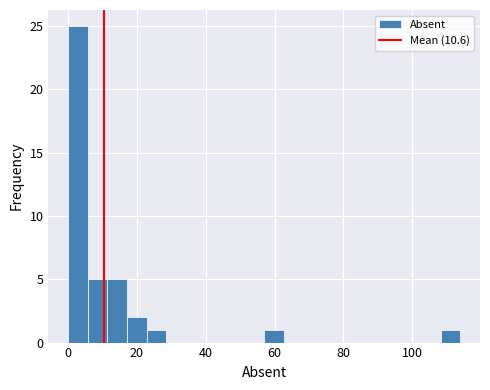

Around what value on the x-axis is the tallest bar? Give the approximate position of its centre, as read against the axis.

2